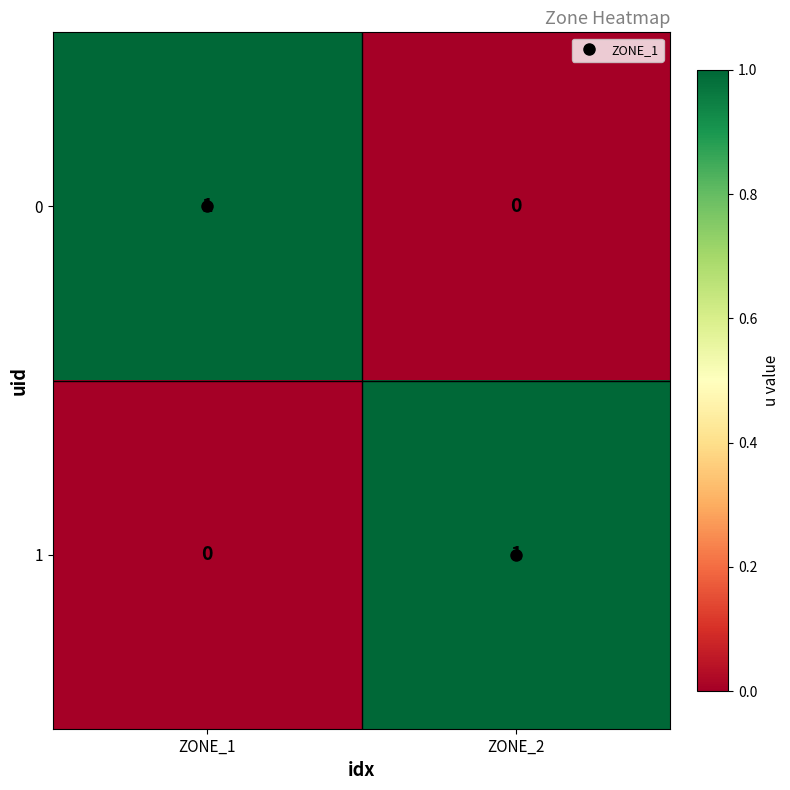

Is the value of 1 at ZONE_1 greater than the value of 0 at ZONE_1?

No